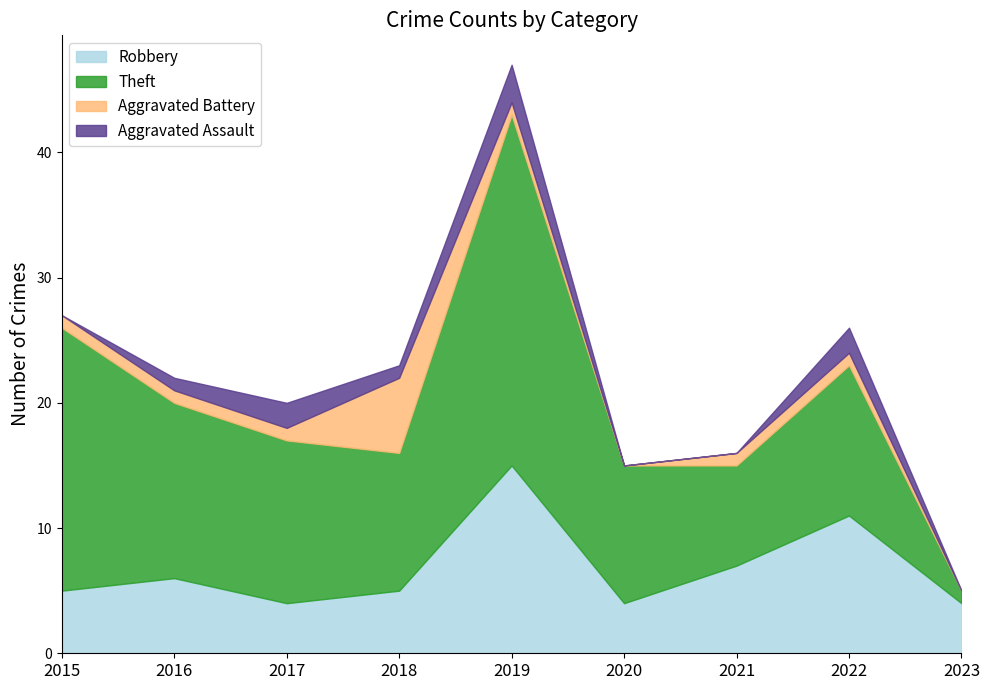

What is the sum of all Robbery values?

61